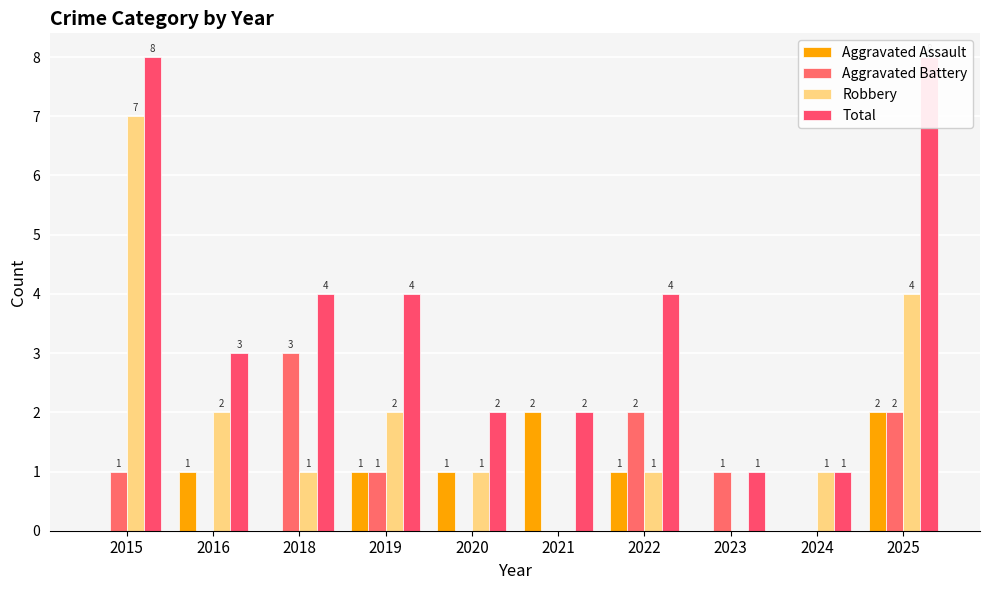

Between 2018 and 2023, which series saw the biggest shift?

Total